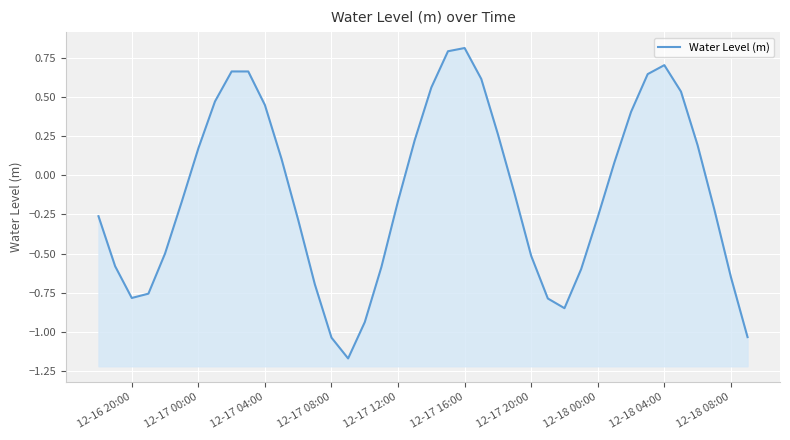

How many points are lower than both their immediate neighbors (excluding endpoints)?

3